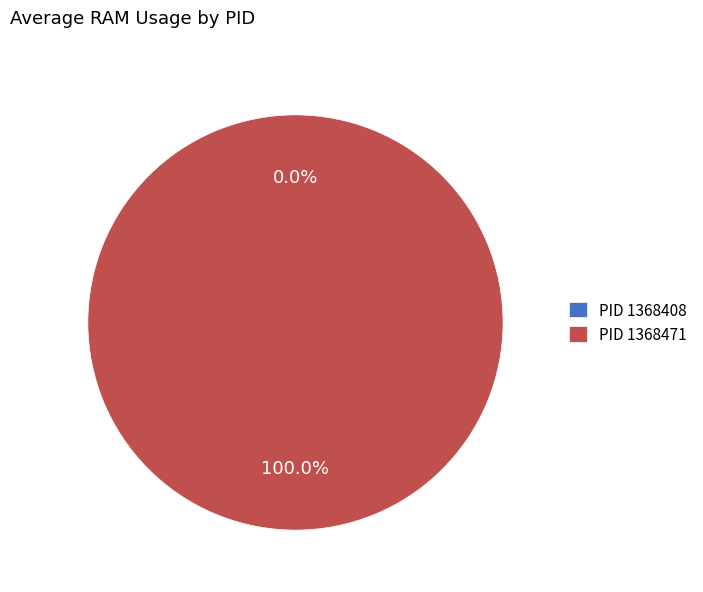

To the nearest percent, what is the combined percentage of 1368408 and 1368471?

100%